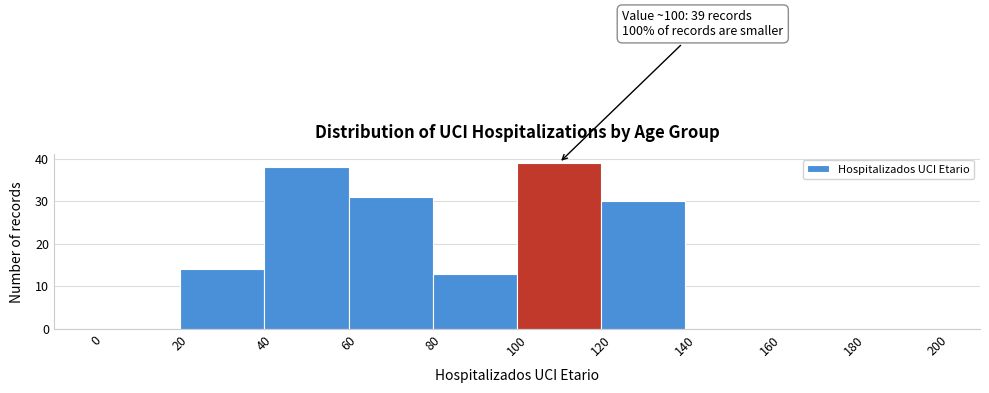

Which range on the x-axis has the tallest bar?

100 to 120